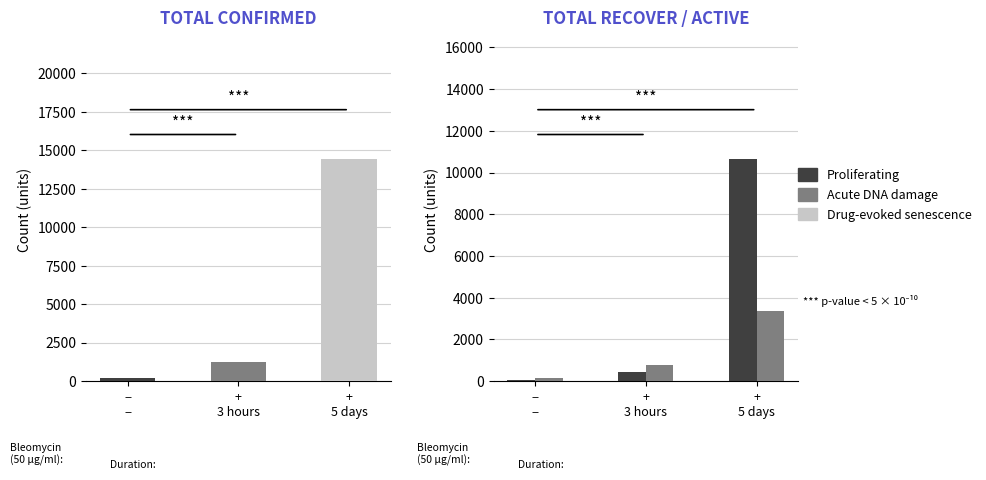

At how many categories does at least one series exceed 9269?

1